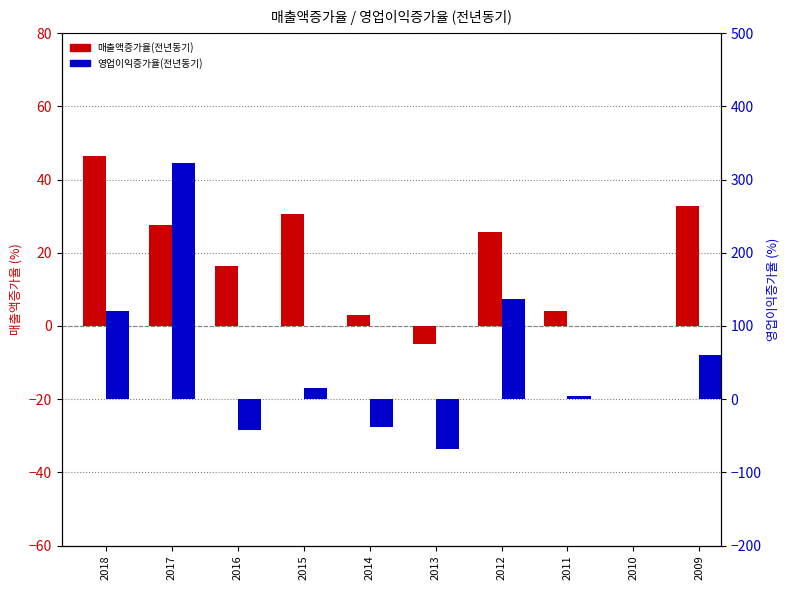

How many bars are there in total?

20